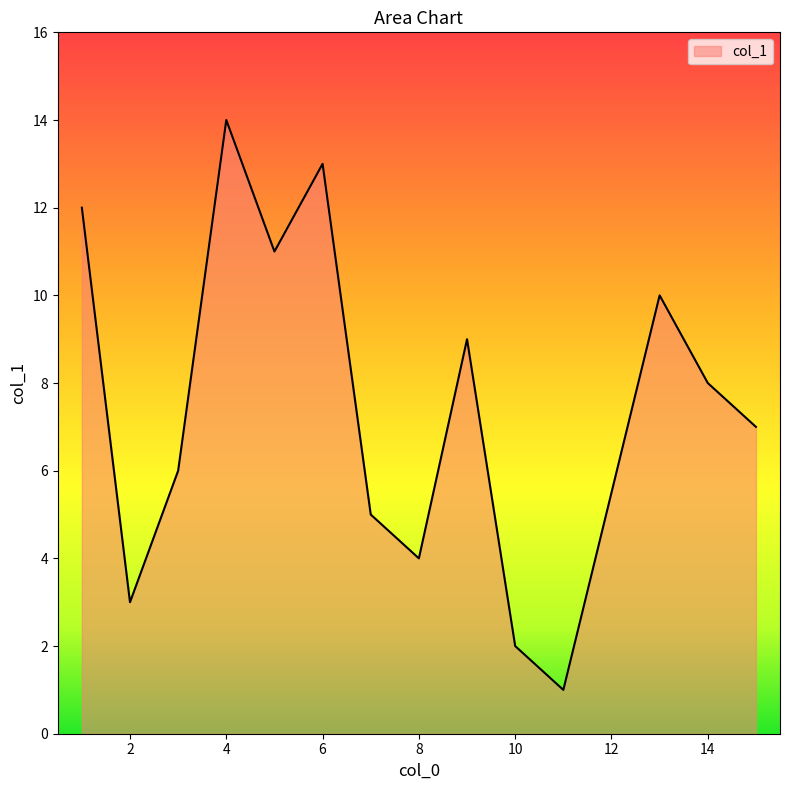

What is the difference between the maximum and minimum values?

13